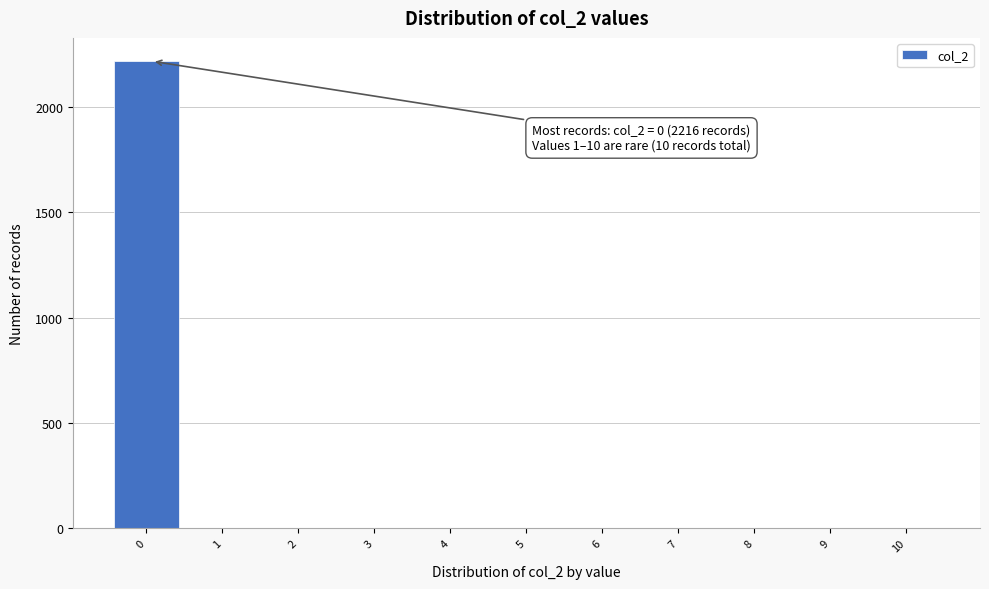

Reading left to right, list all the values displayed in this chart.

0=2216	1=1	2=1	3=1	4=1	5=1	6=1	7=1	8=1	9=1	10=1